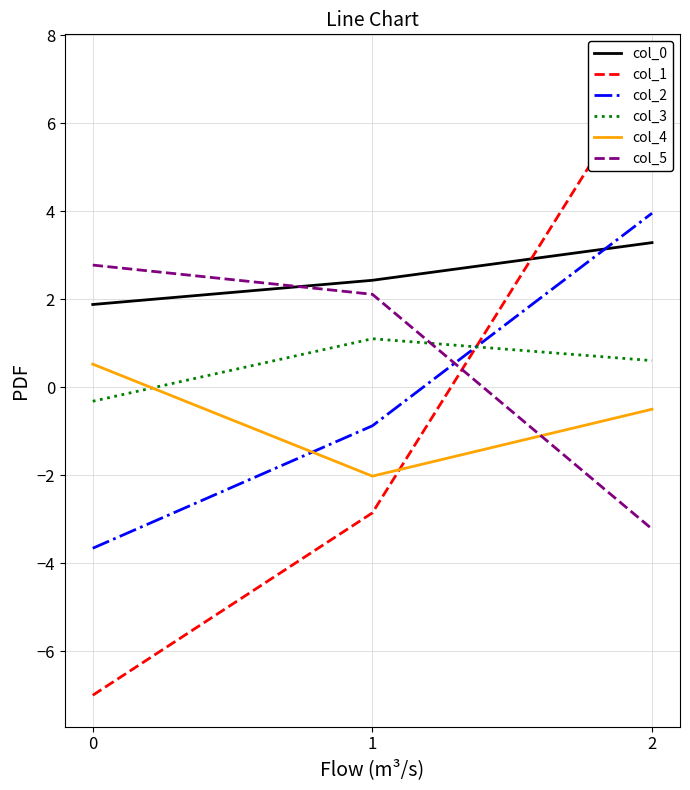

What is the value of the col_5 point at the 1st from the left?

2.8